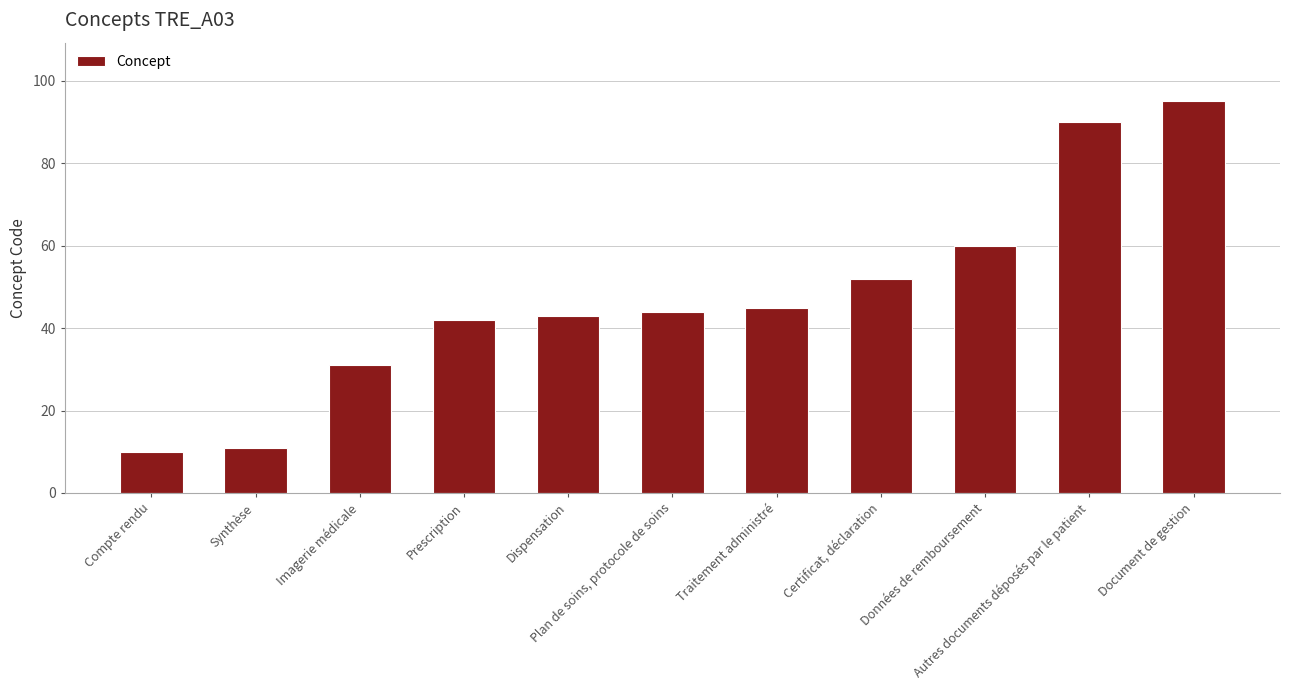

Does the chart contain stacked bars?

No